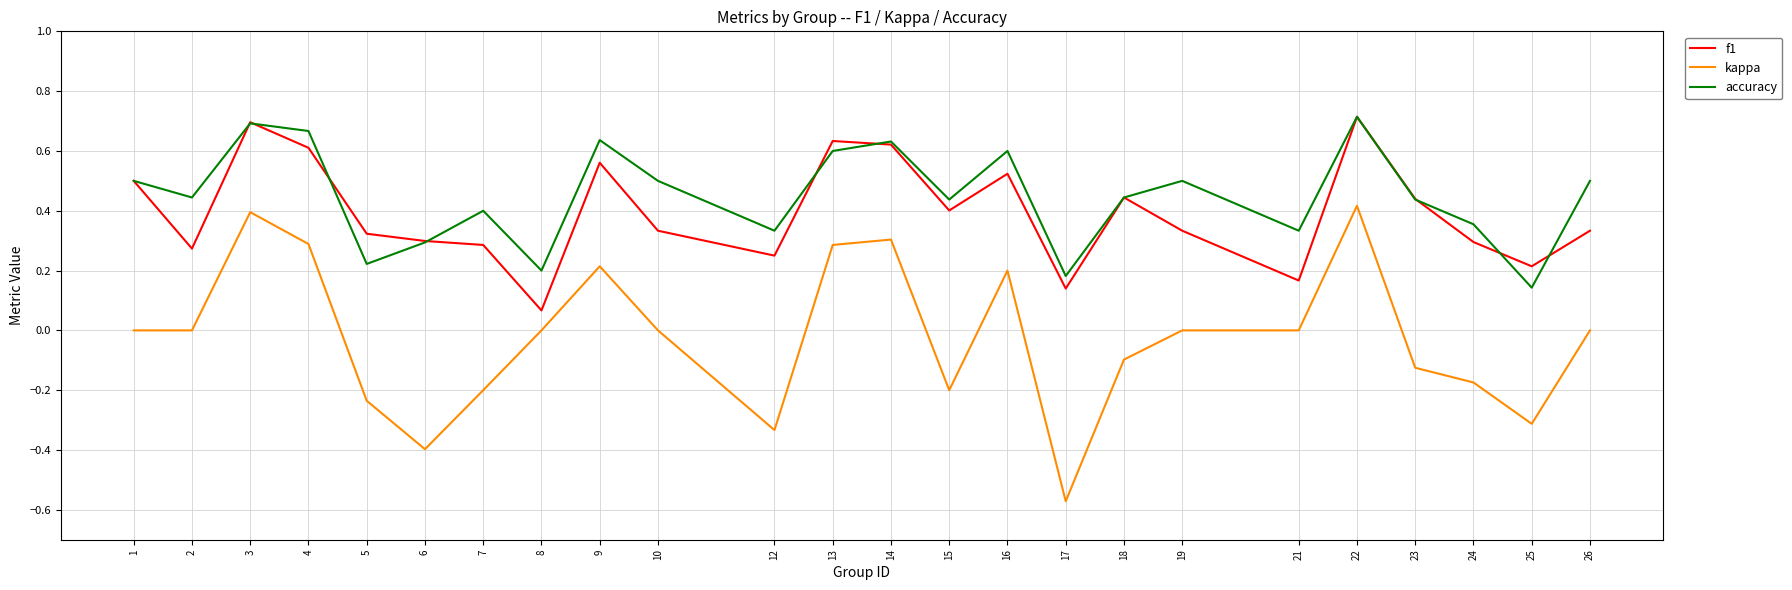

What is the sum of all kappa values?

-0.5